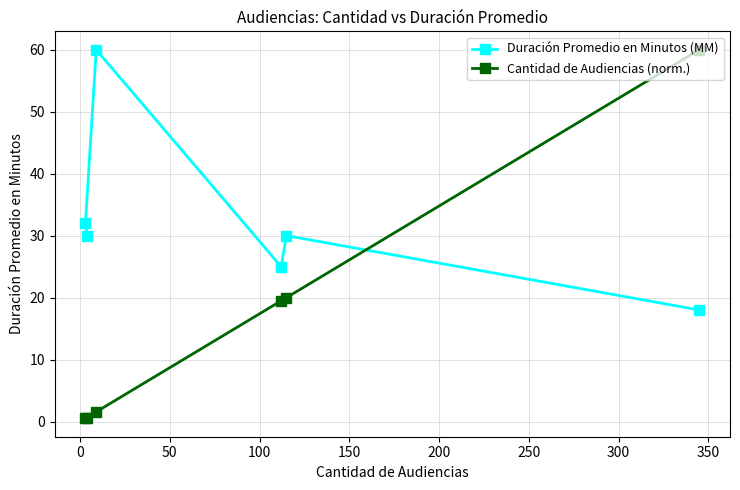

What is the maximum value shown in the chart?

60.0